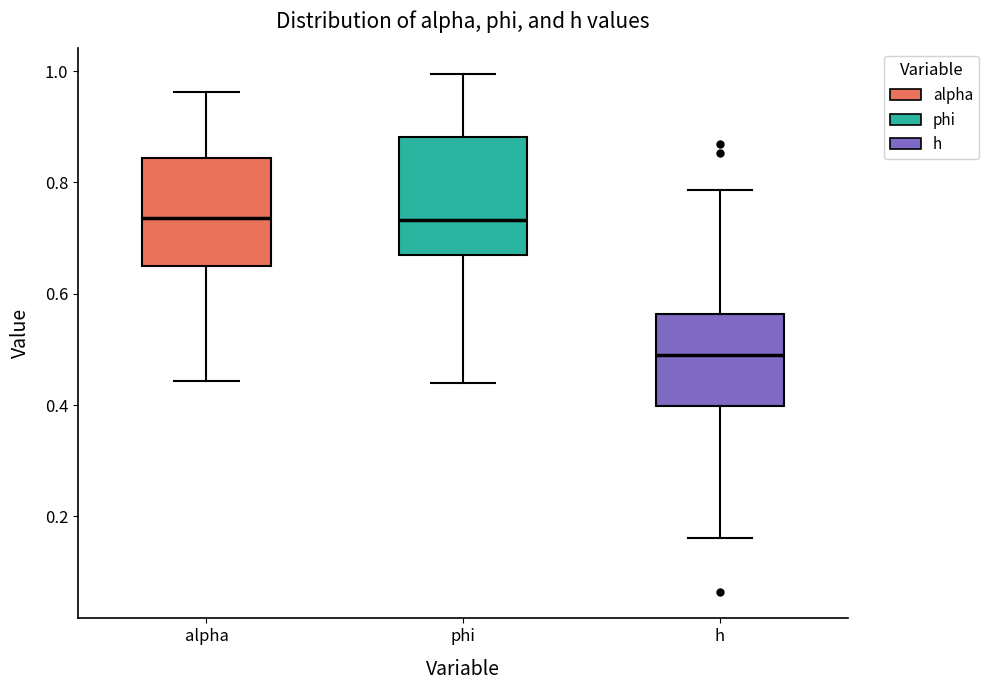

Where is the lower edge of the box for phi on the y-axis? The values are not printed on the chart, so give them approximately, as read against the axis.

0.66